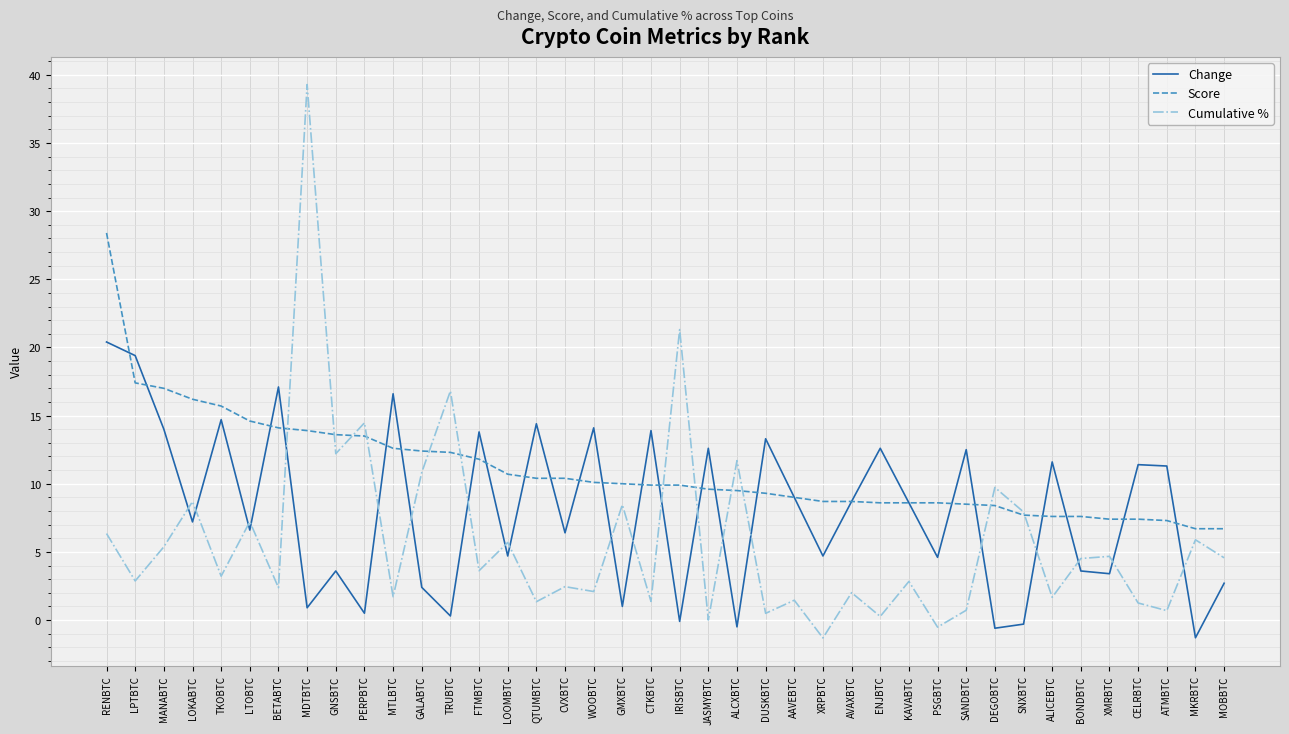

Which series has the largest range (max minus min)?

Cumulative %